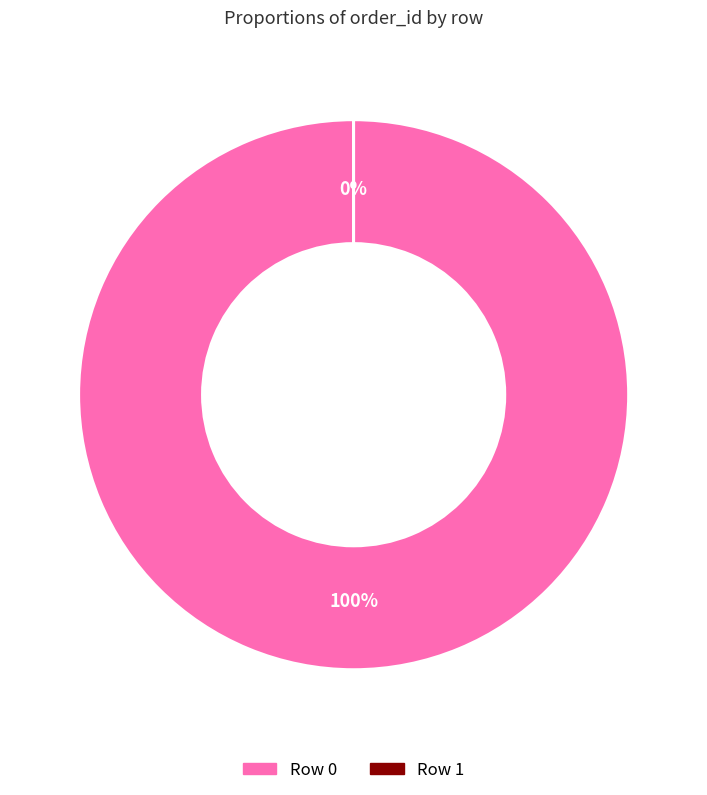

Which slice represents more than half of the pie?

Row 0